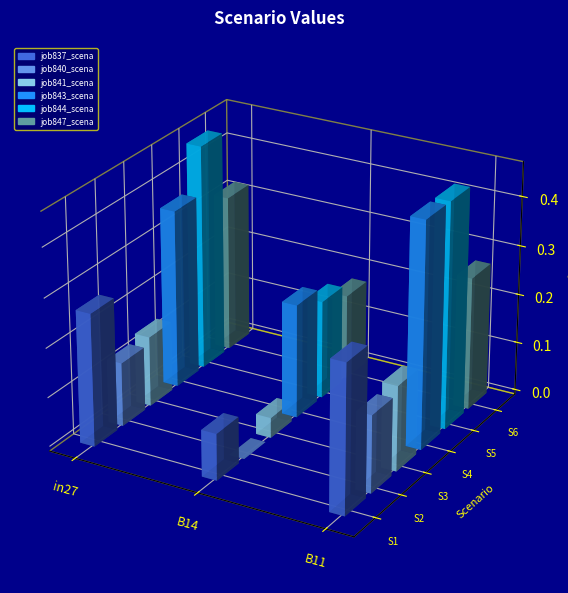

What is the value of the job847_scenario1_1902 bar at the 3rd from the left?

0.3